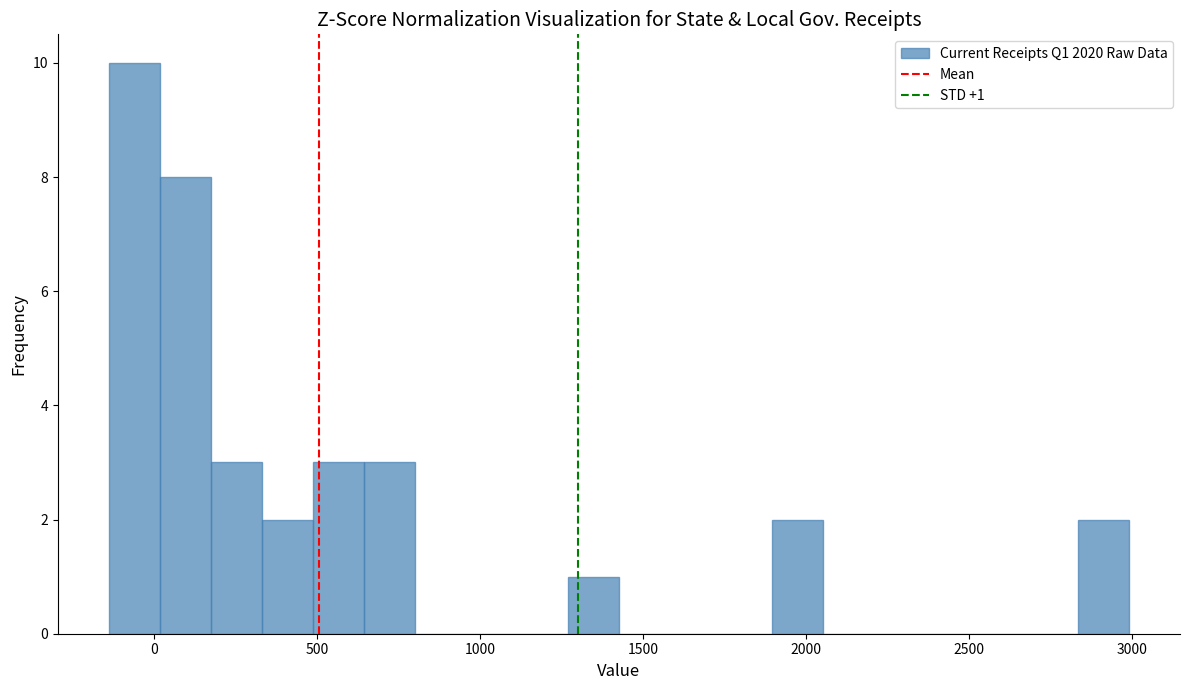

Around what value on the x-axis is the tallest bar? Give the approximate position of its centre, as read against the axis.

-50